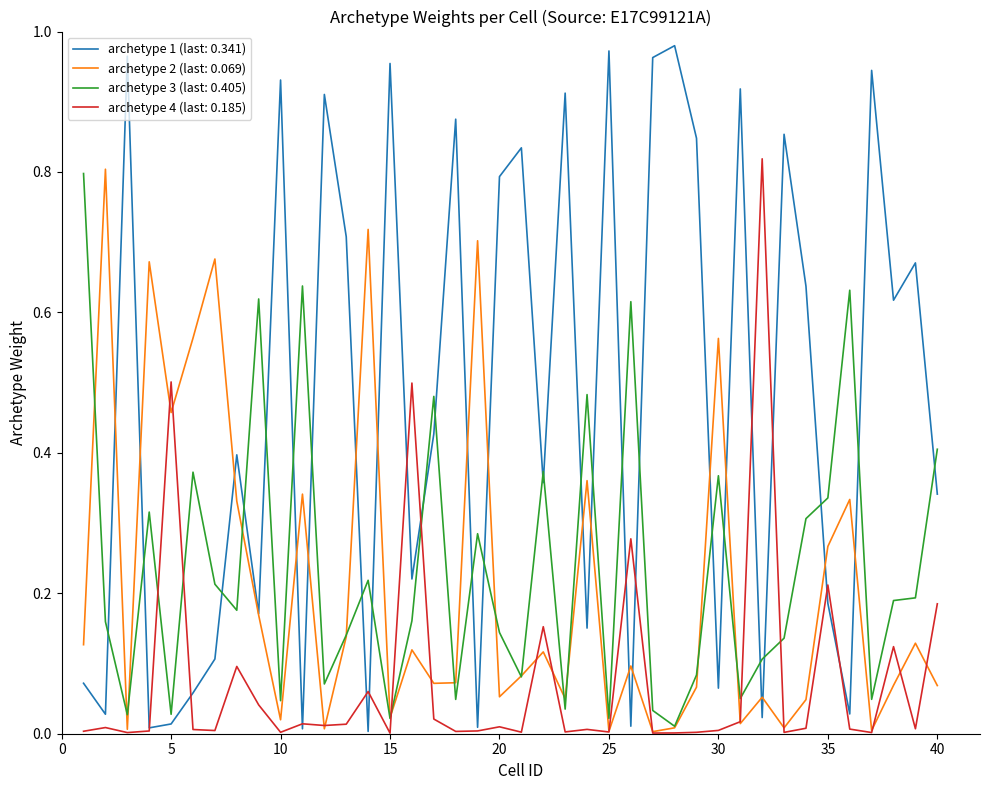

Which series has the largest range (max minus min)?

archetype 1 (last: 0.341)